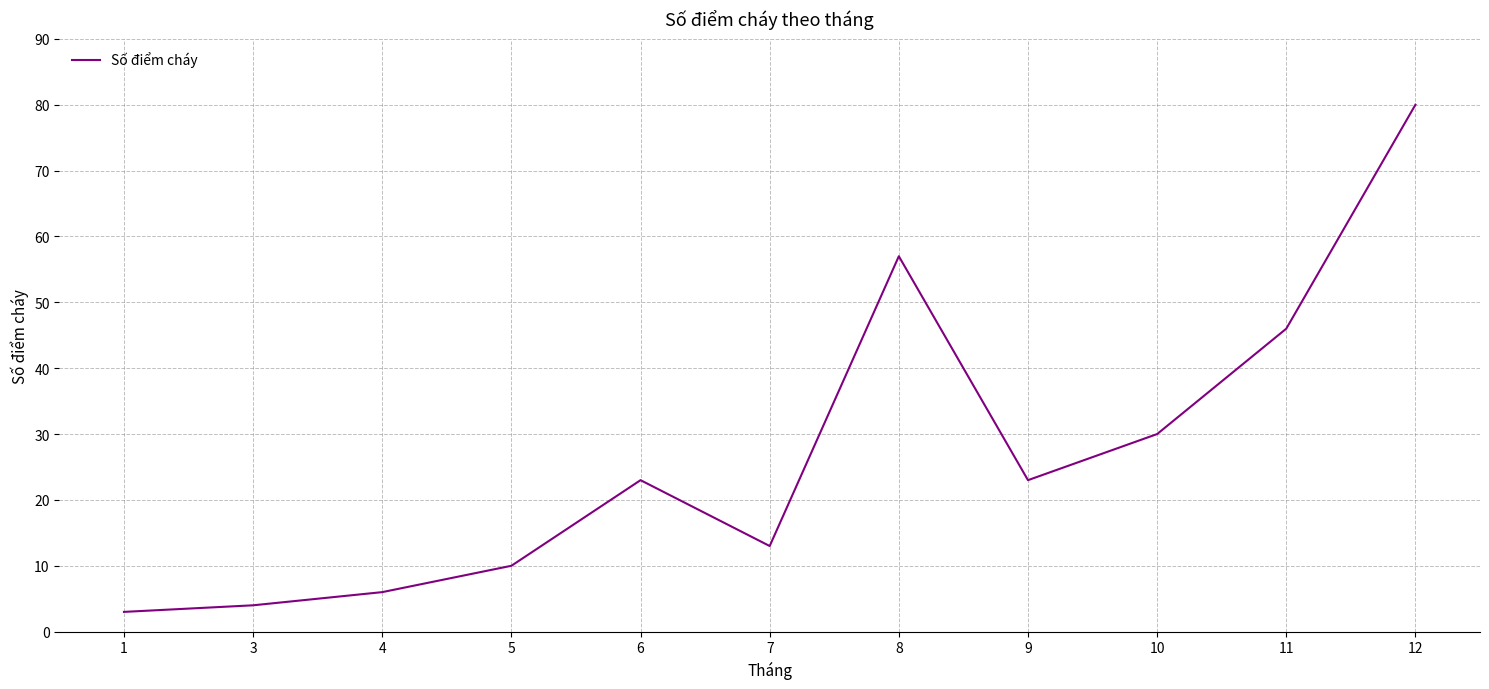

How many lines are shown in the chart?

1